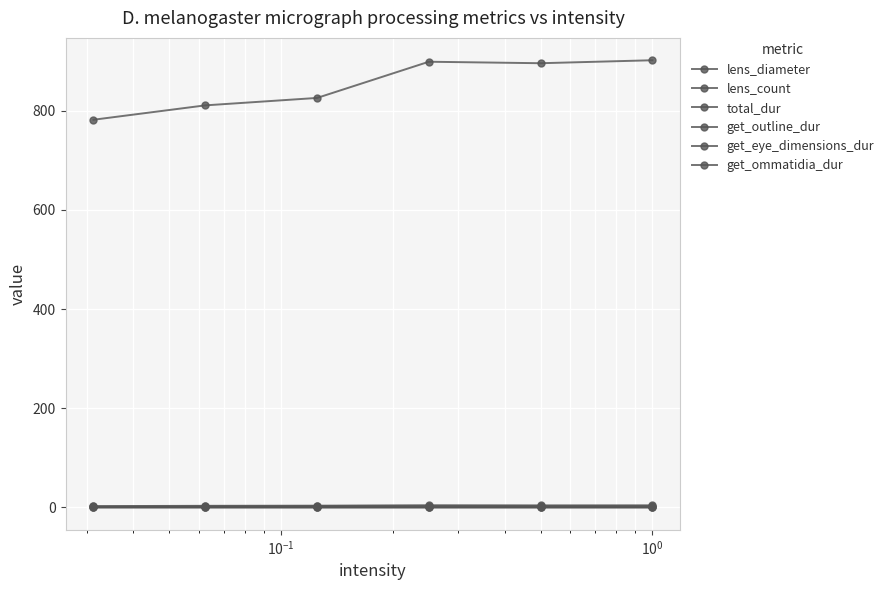

List the series in order of their peak value, lowest first.

get_eye_dimensions_dur, lens_diameter, get_outline_dur, get_ommatidia_dur, total_dur, lens_count